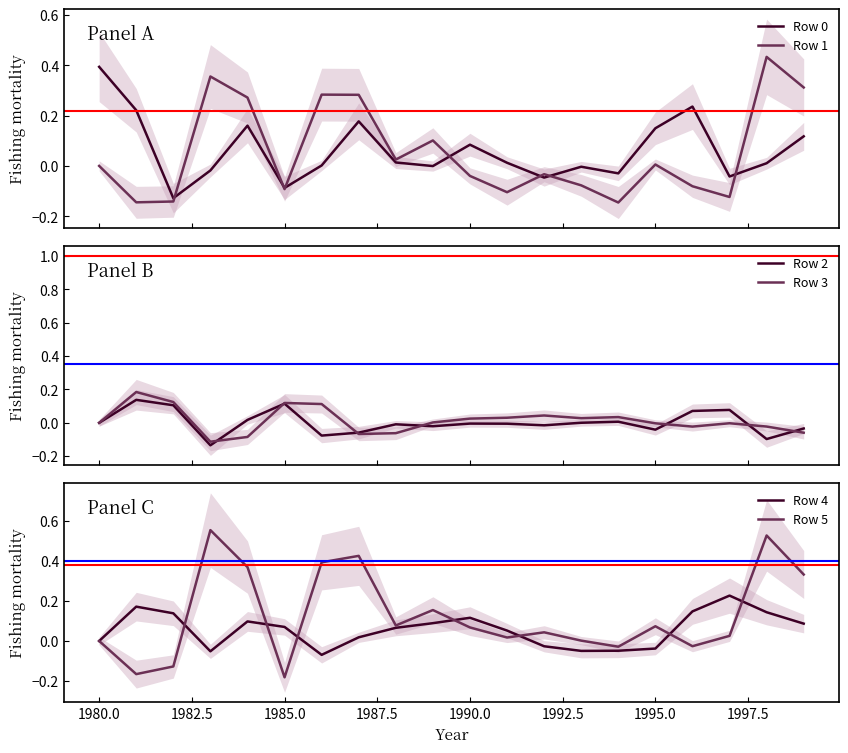

What is the difference between the maximum and second lowest values in the Row 2 series?

0.2